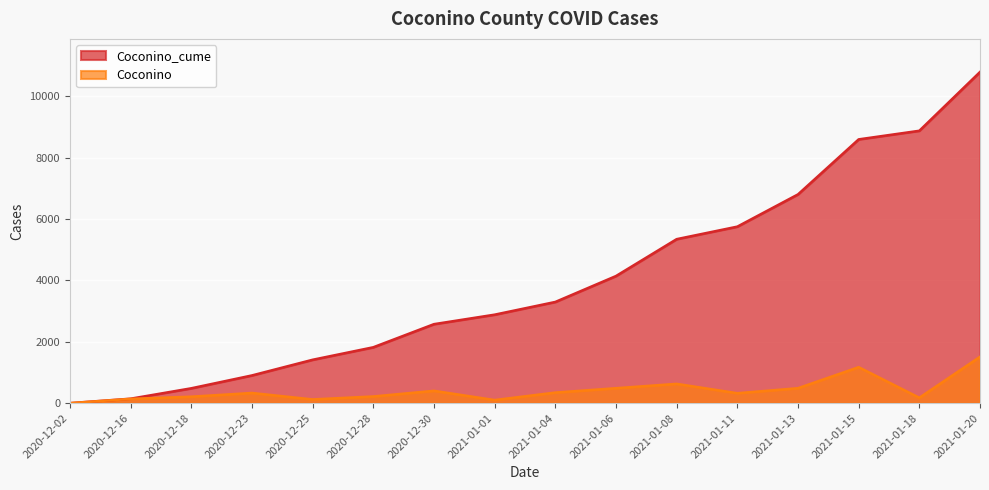

At which label does Coconino reach its peak?

2021-01-20